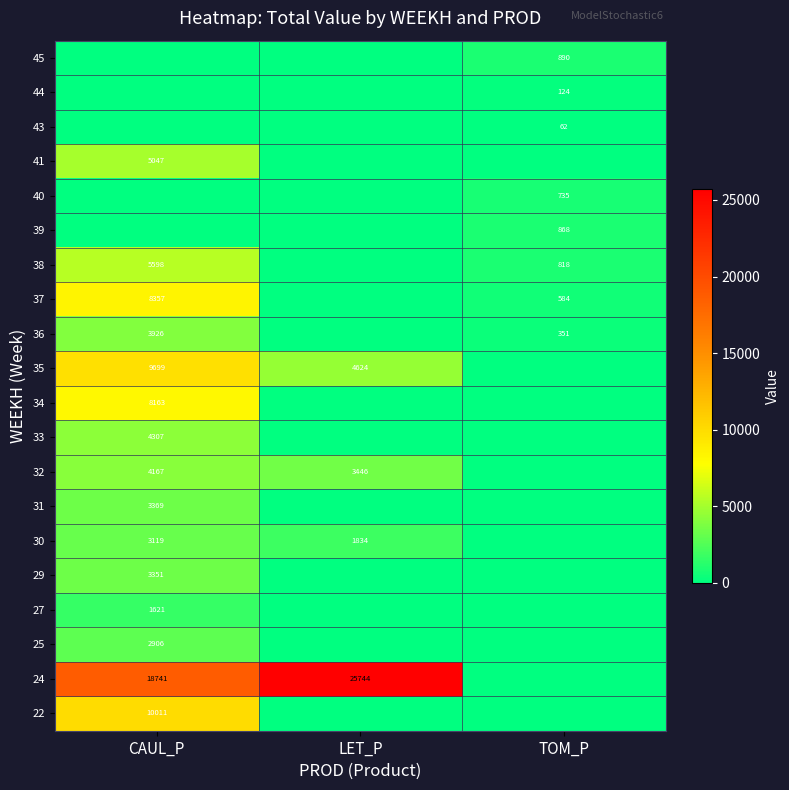

At which category is the sum across all series the highest?

CAUL_P